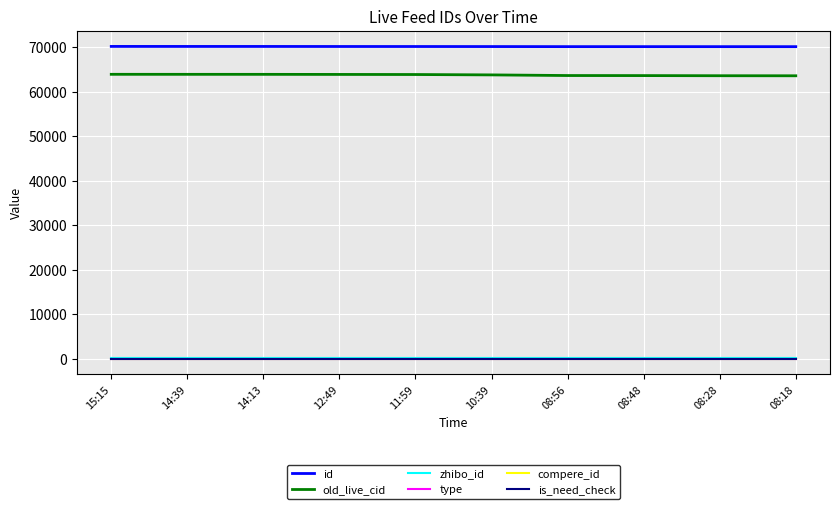

Which has a higher value, 11:59 or 08:18?

11:59